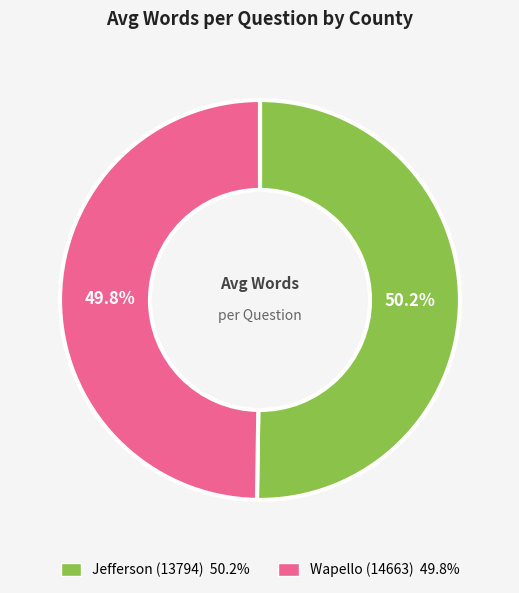

How many segments does this pie chart have?

2